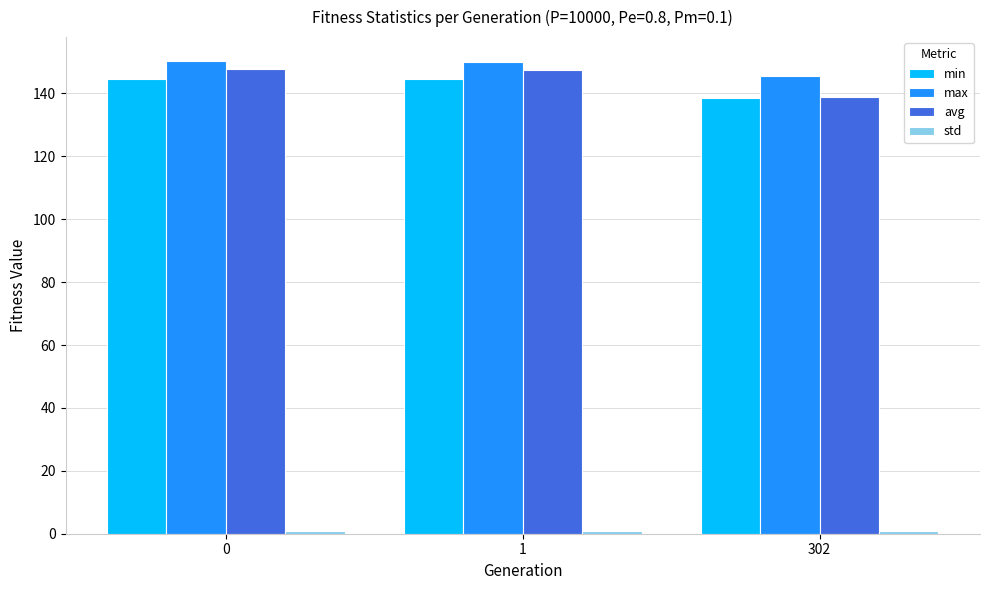

What is the value of the max bar at the 1st from the left?

150.4